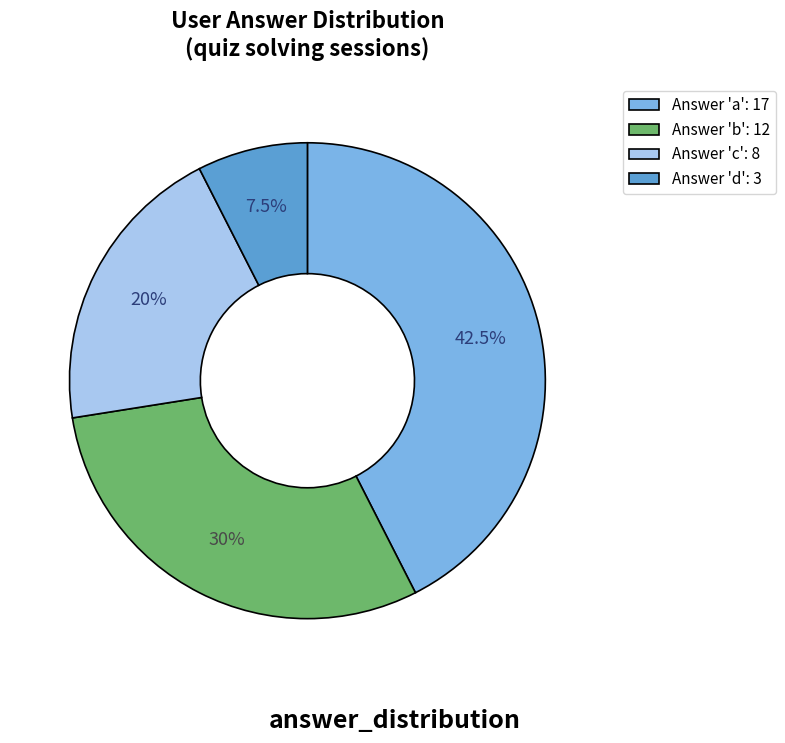

How many slices are in this pie chart?

4